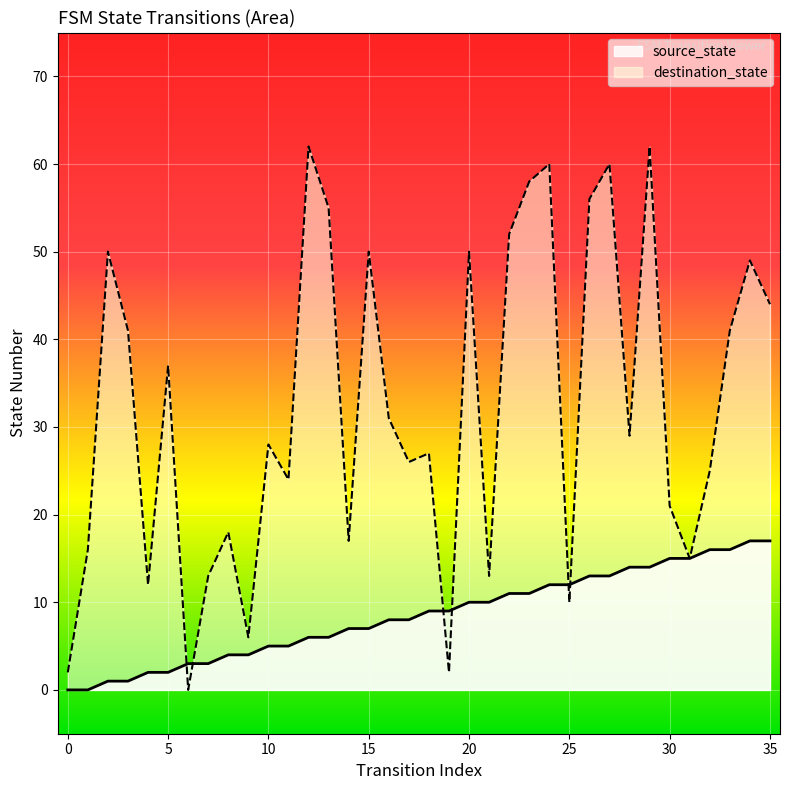

At how many categories does at least one series exceed 23?

23